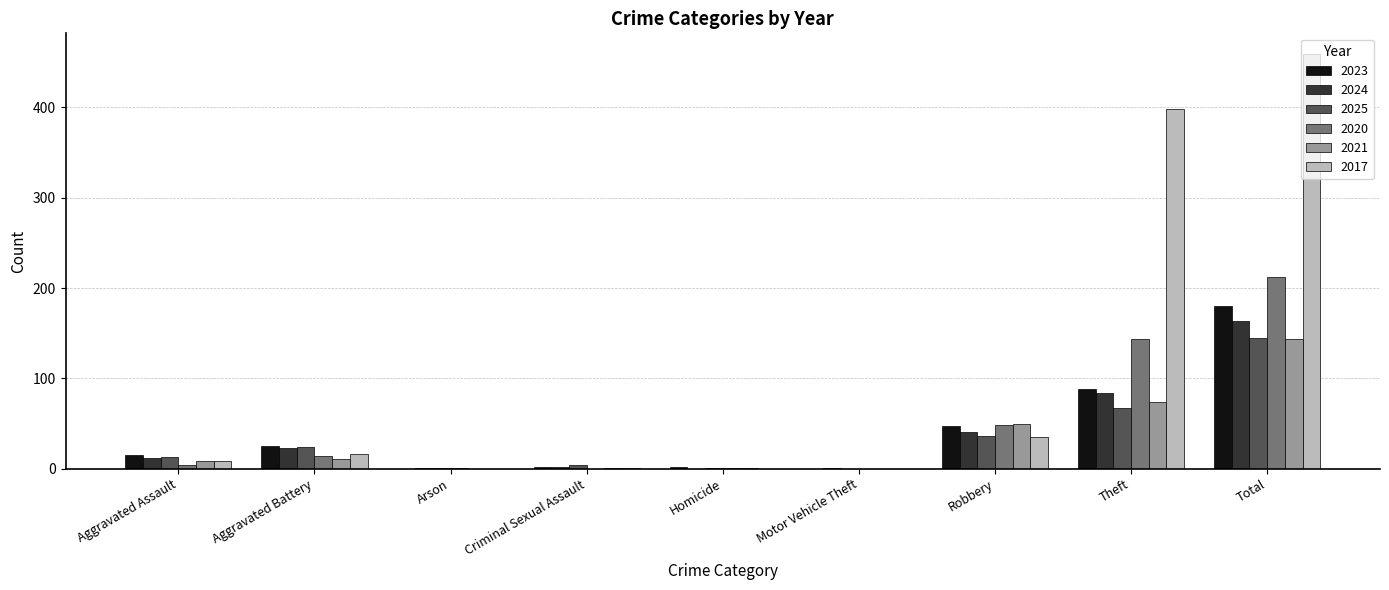

True or false: 2023 has a value of 15 at Aggravated Assault.

True